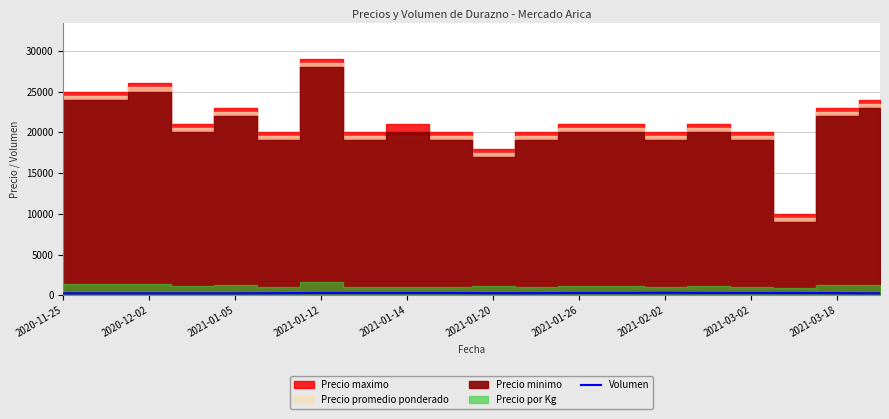

How many values are below 300?

10